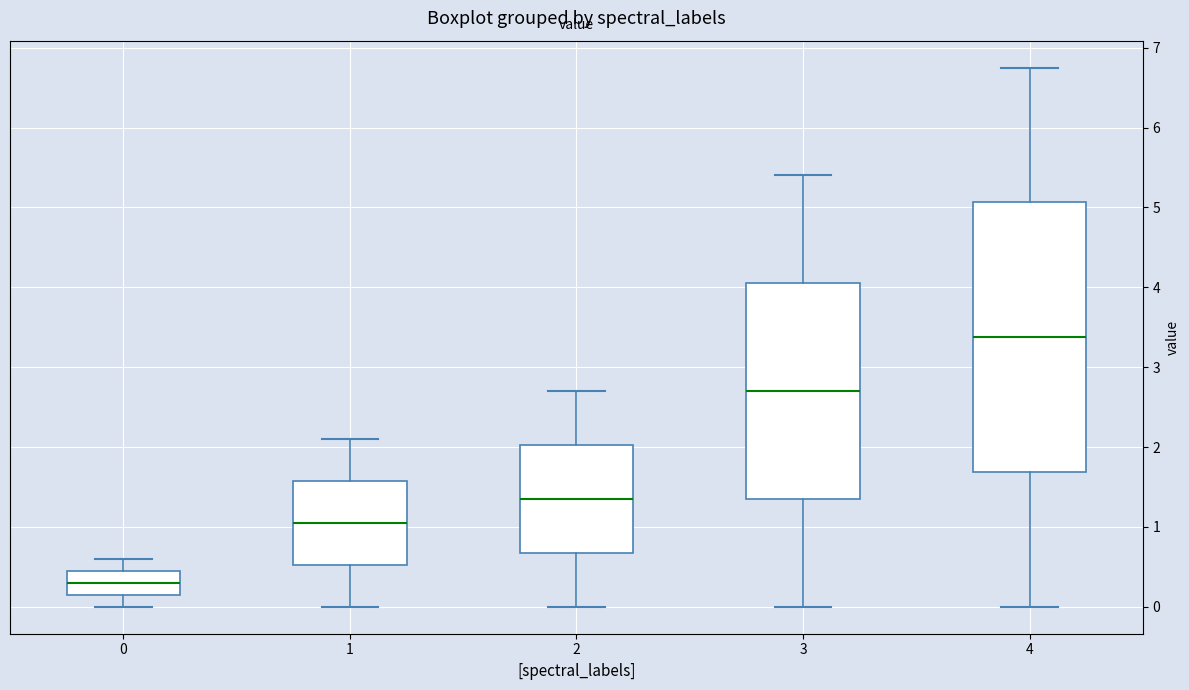

Which box has the highest median line?

4